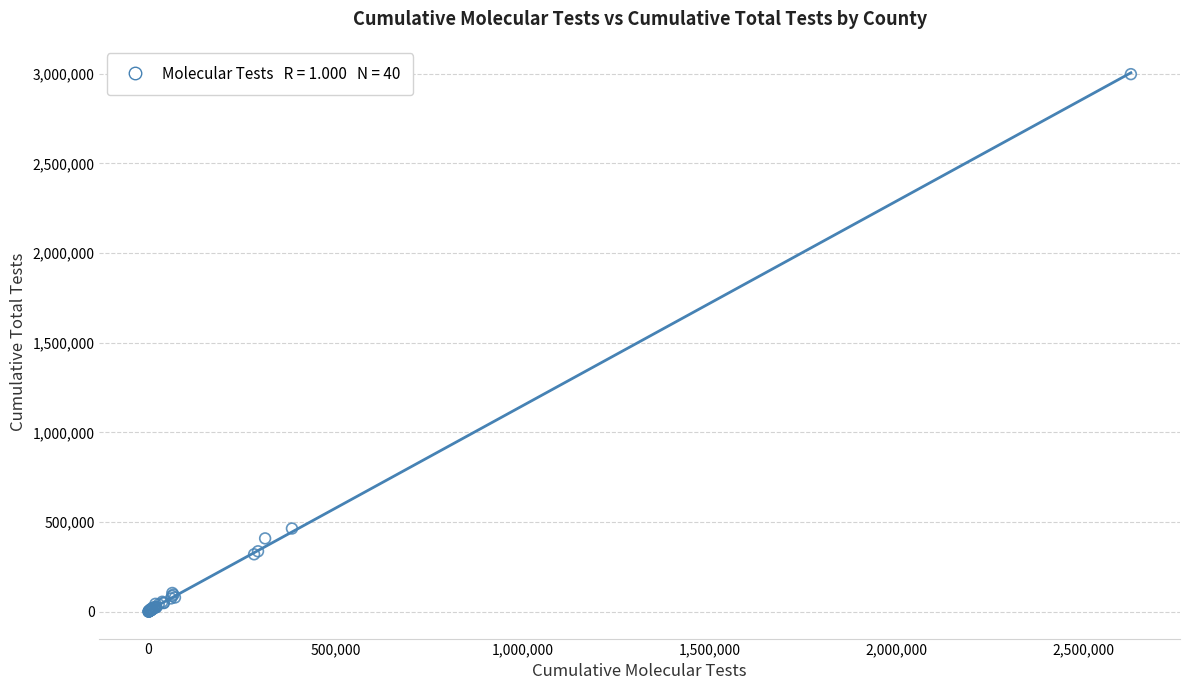

What Y value in the scatter plot is closest to 1498987?

463780